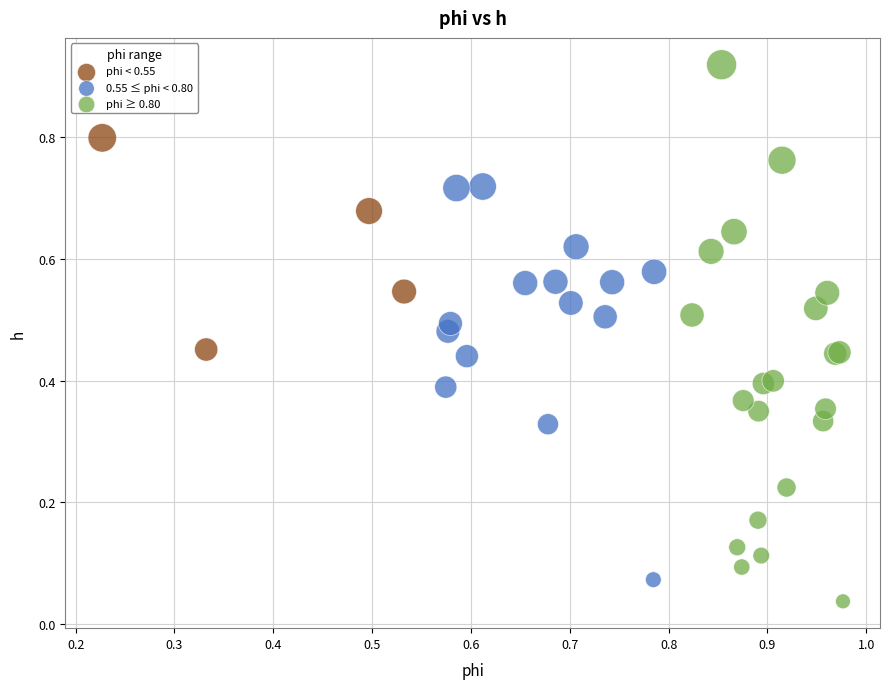

Which series contains the lowest Y value?

phi ≥ 0.80